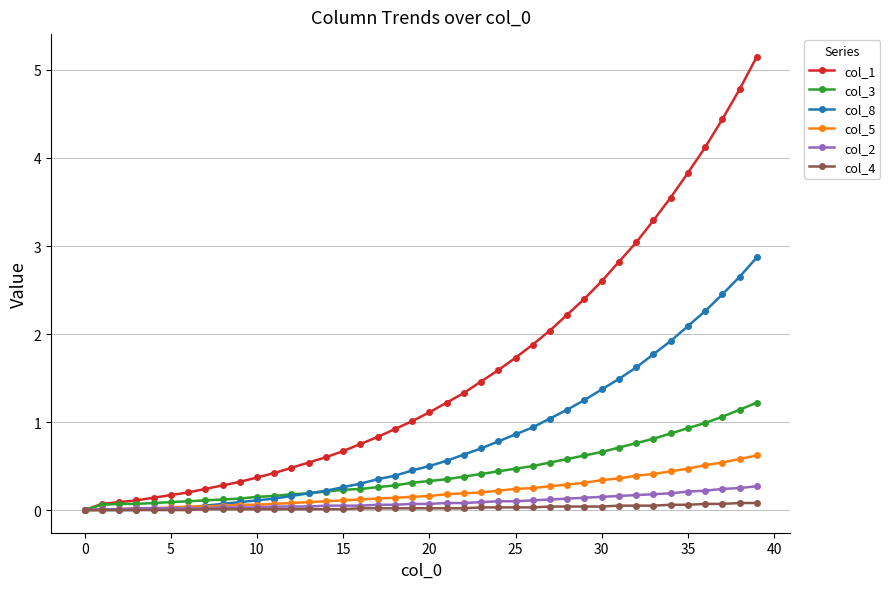

What is the value of the col_8 point at the 21st from the left?

0.5